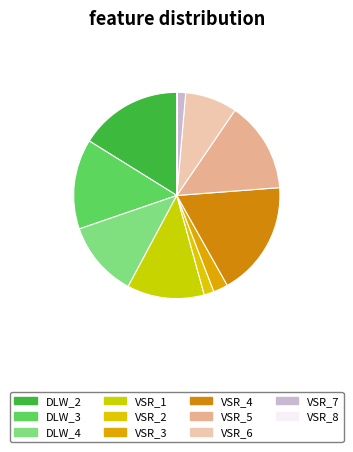

Which has a higher value, VSR_7 or VSR_8?

VSR_7